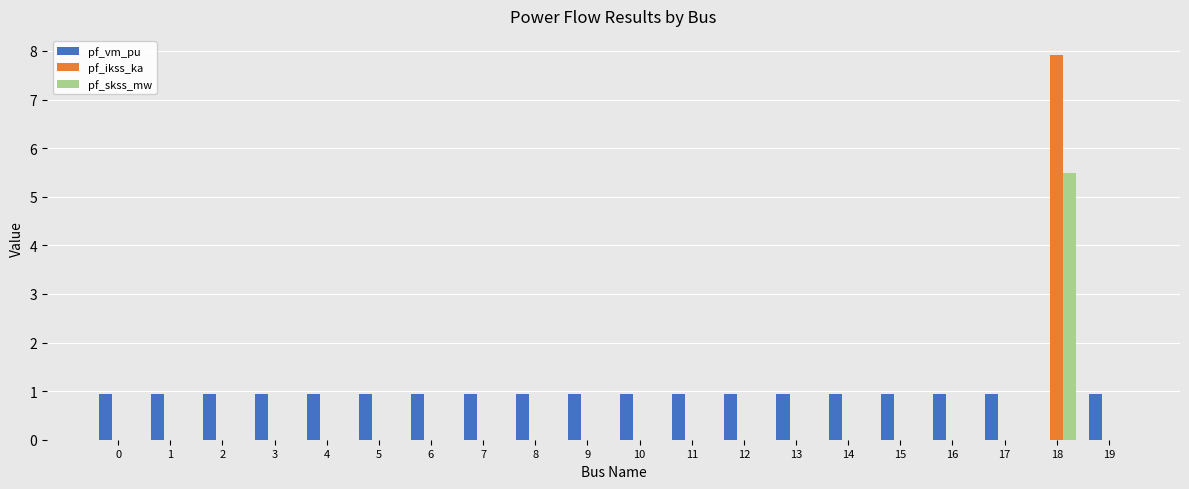

What is the sum of all pf_ikss_ka values?

7.9